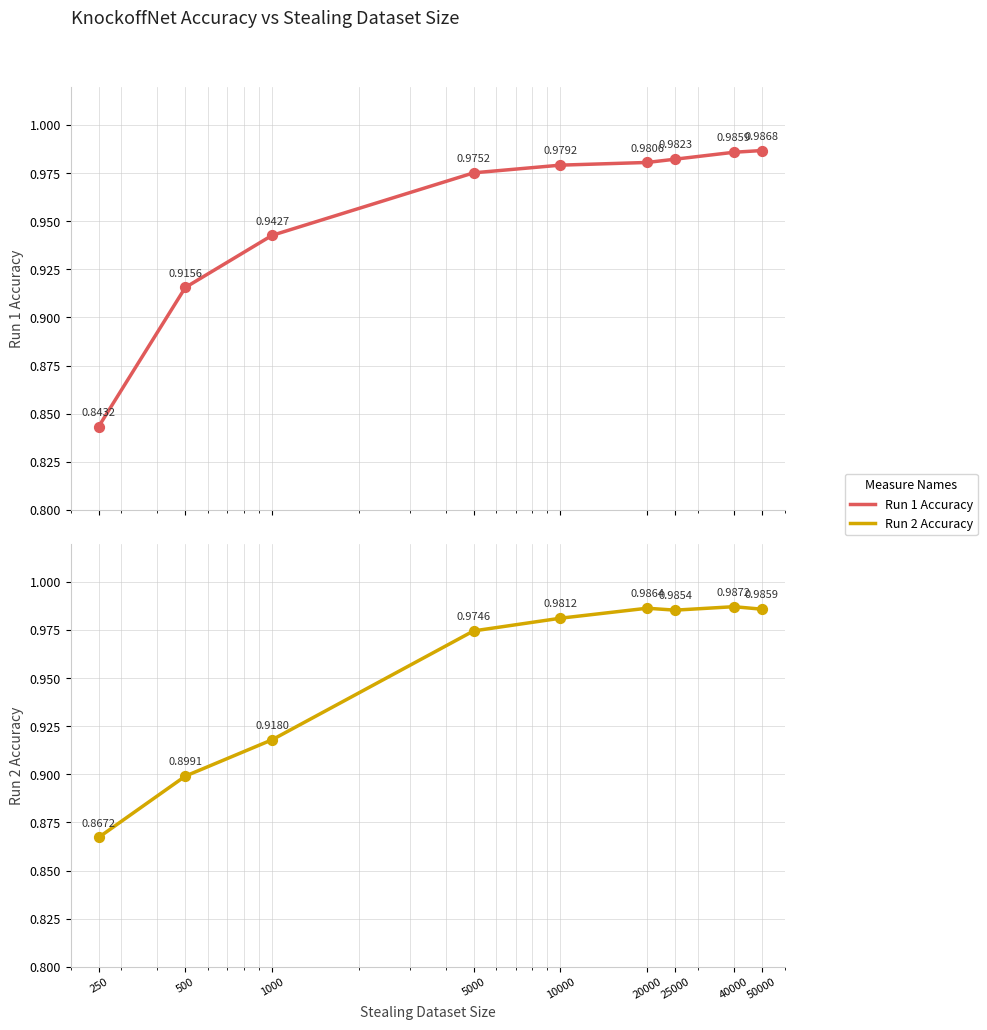

At which category is the sum across all series the highest?

40000